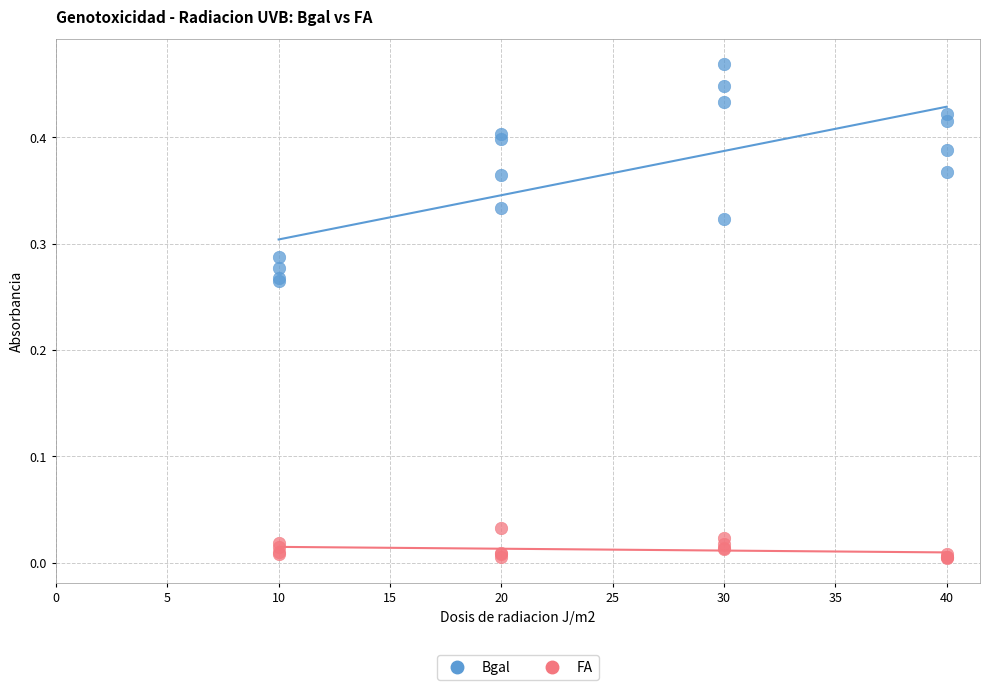

What is the X range (max minus min) for the scatter plot?

30.0